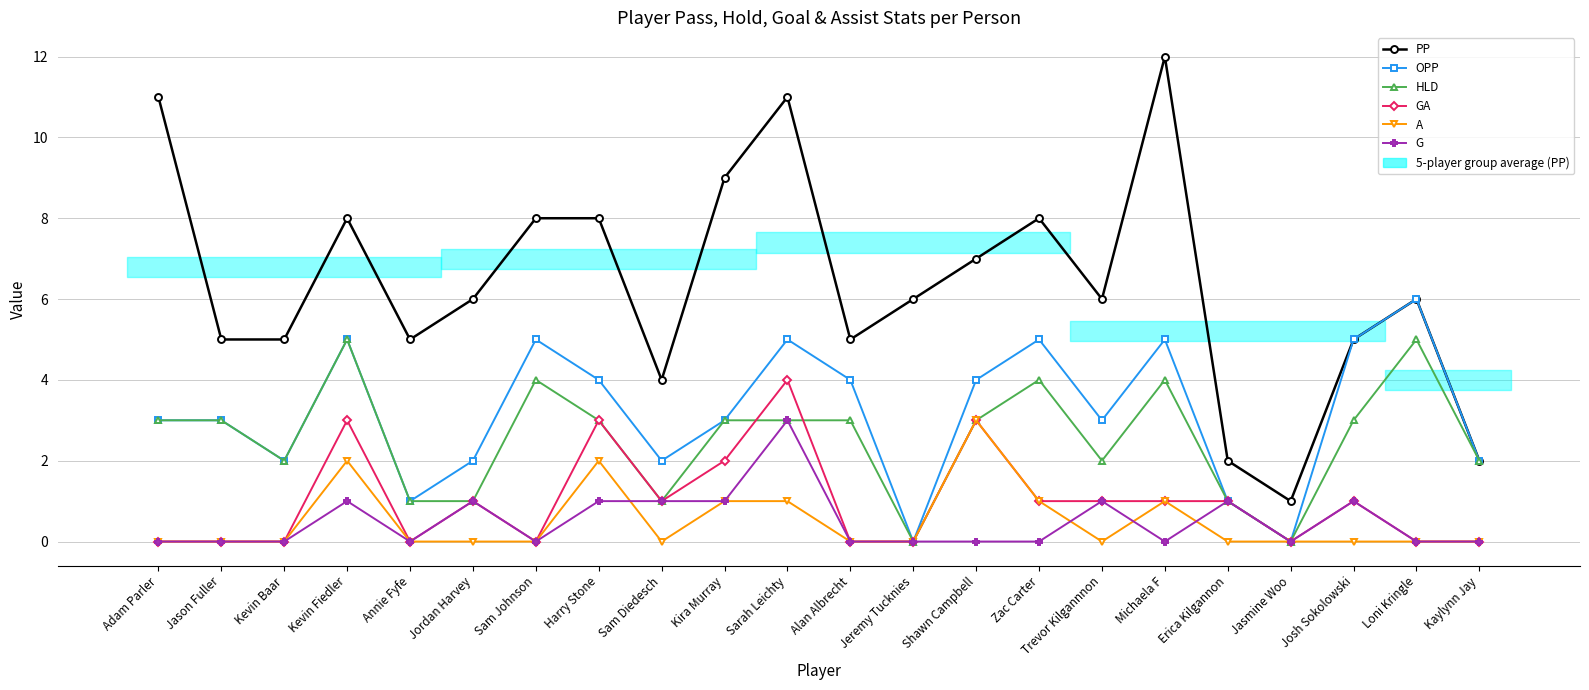

Between Harry Stone and Sarah Leichty, which is larger?

Sarah Leichty